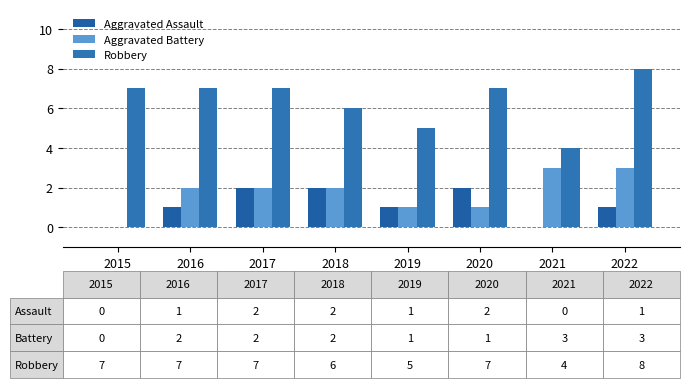

What are all the series names shown in the legend?

Aggravated Assault, Aggravated Battery, Robbery